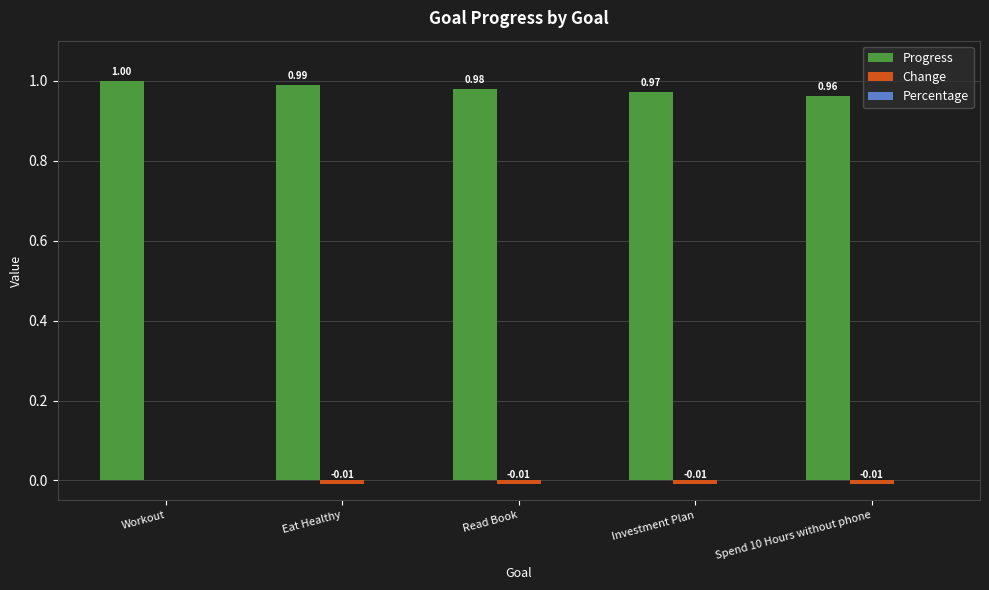

Which category has the highest value across all series?

Workout